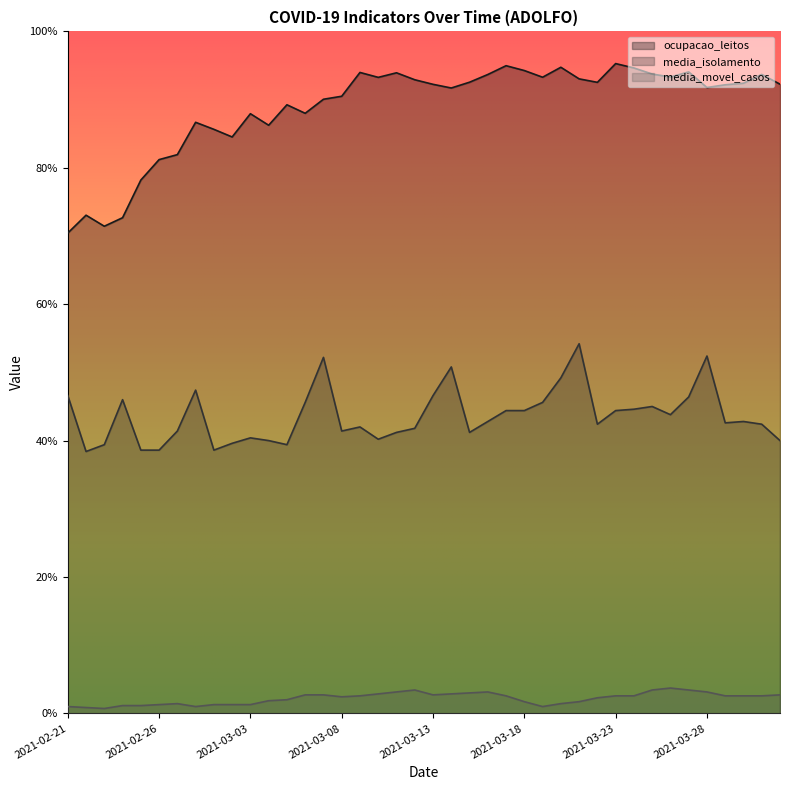

True or false: media_movel_casos and ocupacao_leitos intersect in this chart.

False